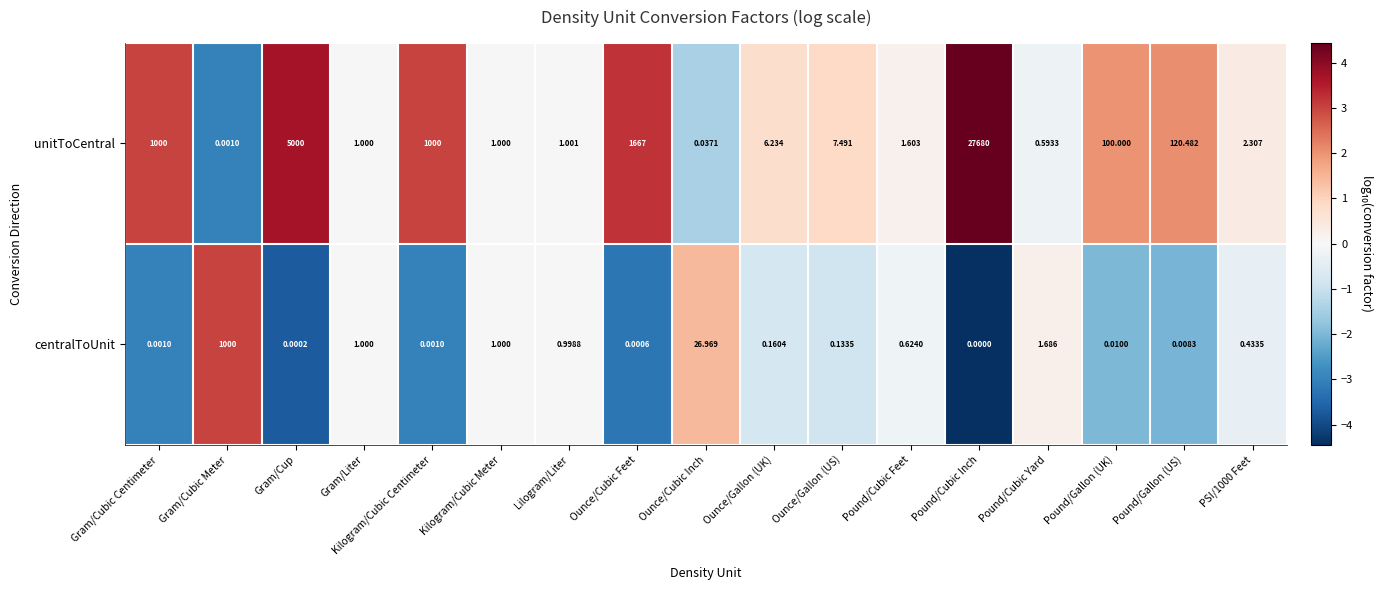

What is the maximum value shown in the chart?

27680.0